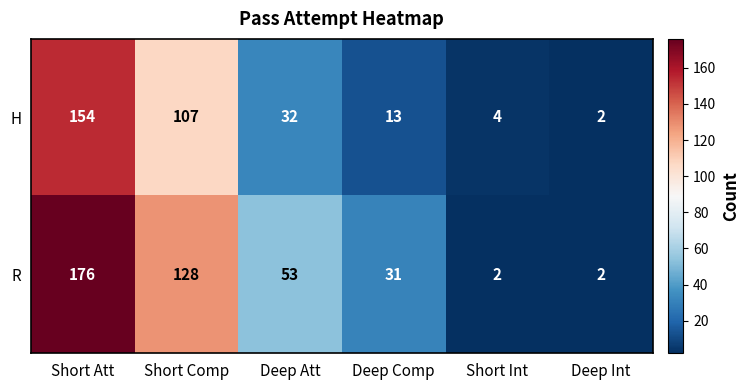

What is the total value across all series at Short Comp?

235